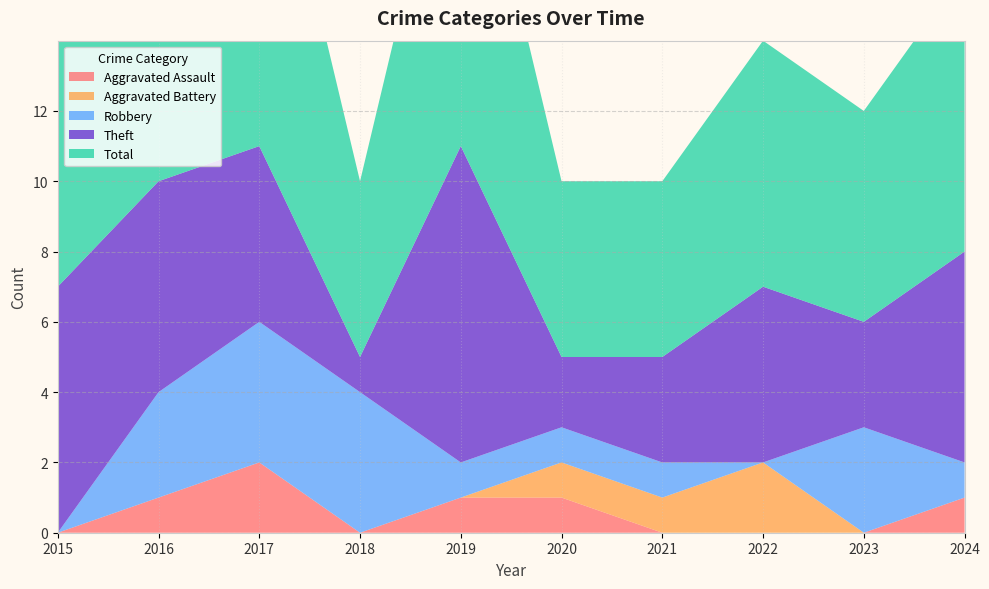

Reading left to right, extract all data points from this chart.

Aggravated Assault: 2015=0	2016=1	2017=2	2018=0	2019=1	2020=1	2021=0	2022=0	2023=0	2024=1
Aggravated Battery: 2015=0	2016=0	2017=0	2018=0	2019=0	2020=1	2021=1	2022=2	2023=0	2024=0
Robbery: 2015=0	2016=3	2017=4	2018=4	2019=1	2020=1	2021=1	2022=0	2023=3	2024=1
Theft: 2015=7	2016=6	2017=5	2018=1	2019=9	2020=2	2021=3	2022=5	2023=3	2024=6
Total: 2015=7	2016=10	2017=11	2018=5	2019=11	2020=5	2021=5	2022=7	2023=6	2024=8